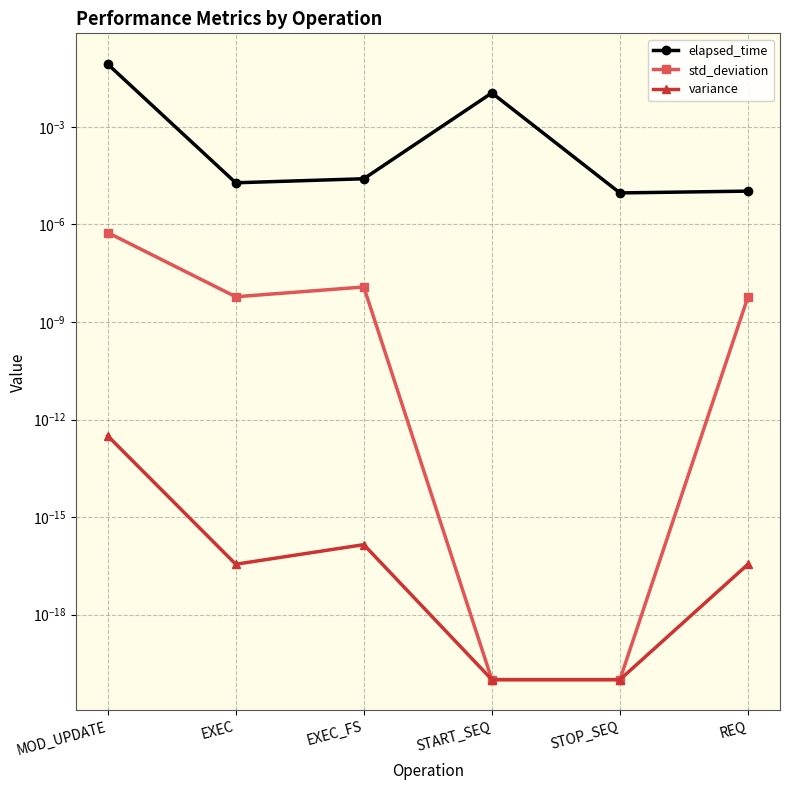

How many categories are shown in the chart?

6